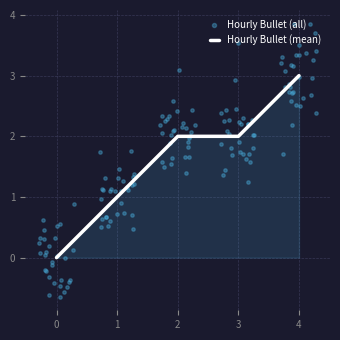

What is the maximum value for Hourly Bullet (mean)?

3